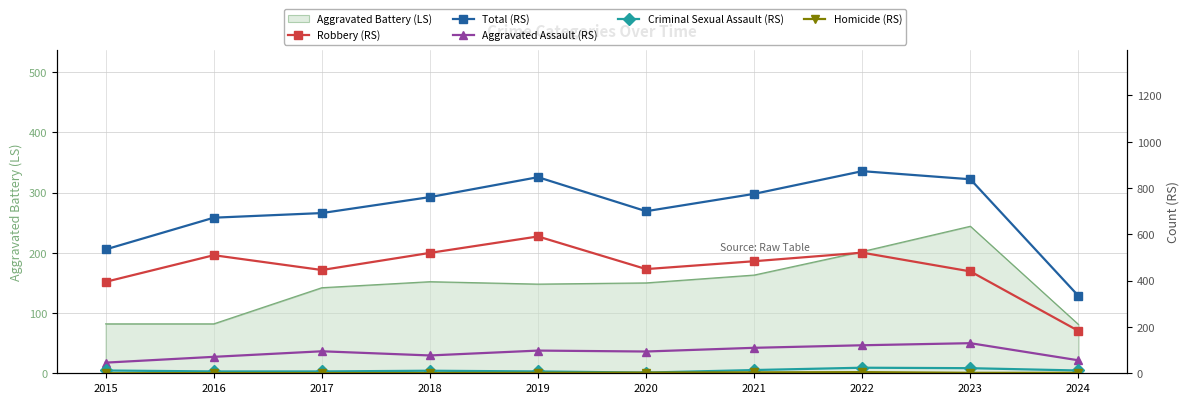

True or false: Aggravated Assault (RS) has a value of 99 at 2016.

False